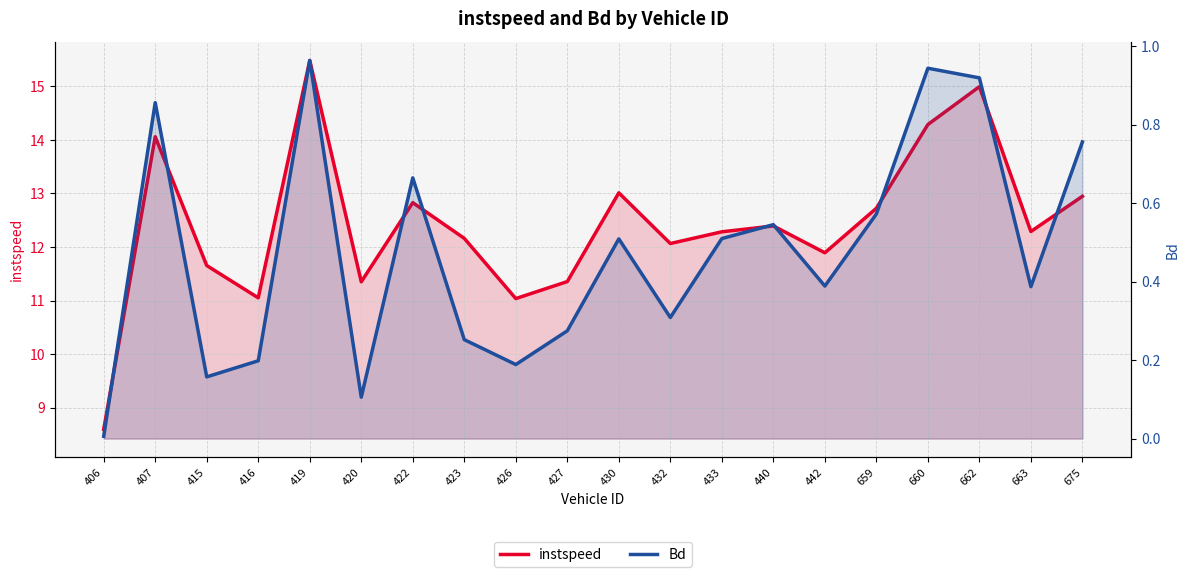

Which series has the widest spread of values?

instspeed